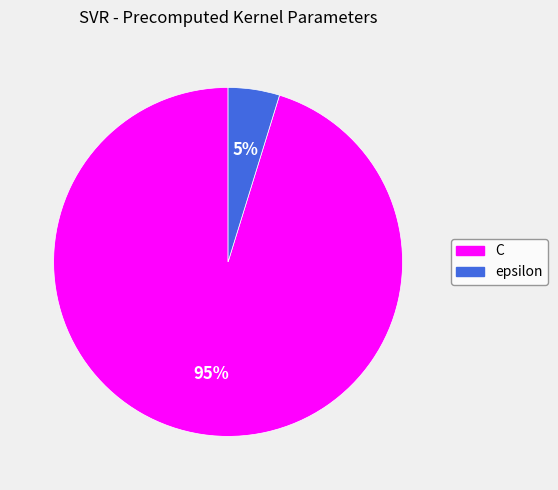

How many slices are in this pie chart?

2